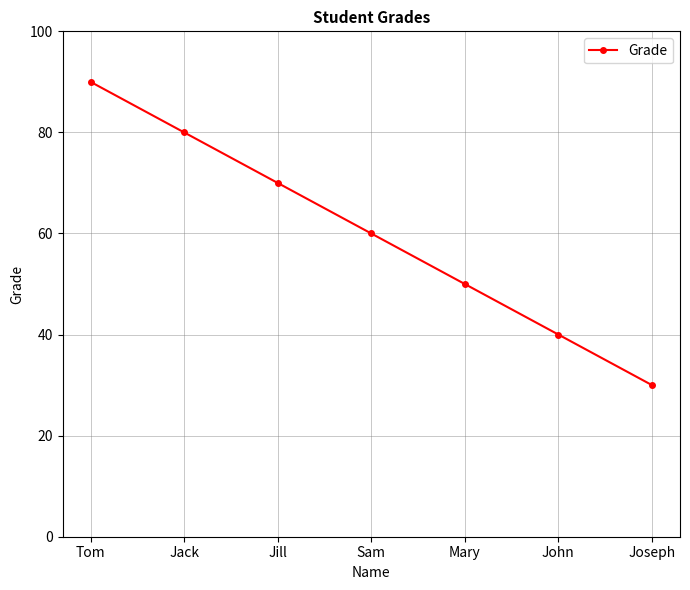

Reading left to right, what are all the values shown in this chart?

90	80	70	60	50	40	30